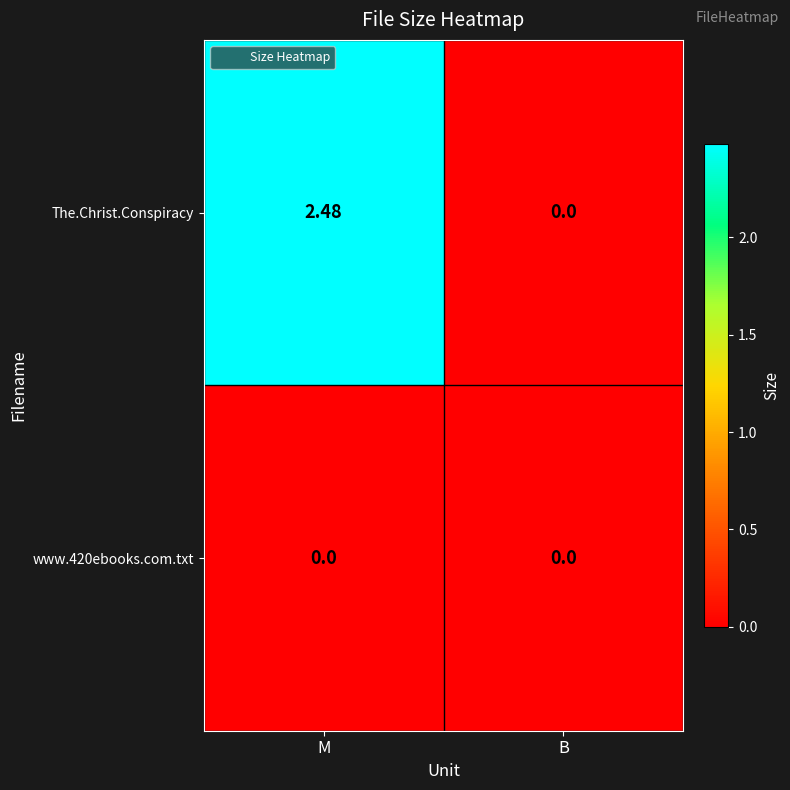

Which series has the widest spread of values?

The.Christ.Conspiracy